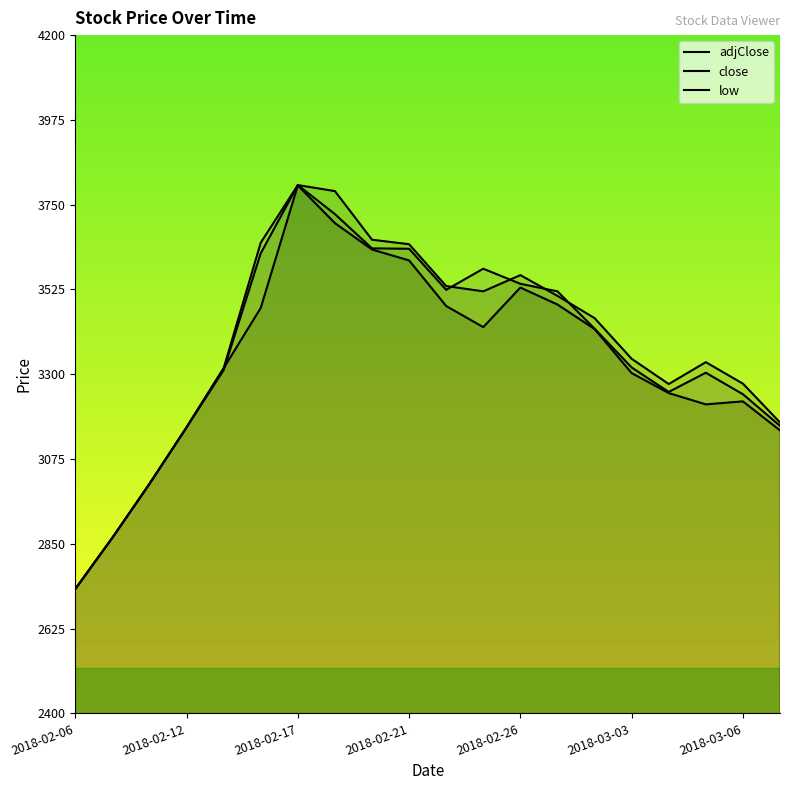

In close, how many points are lower than both neighbors (excluding endpoints)?

2